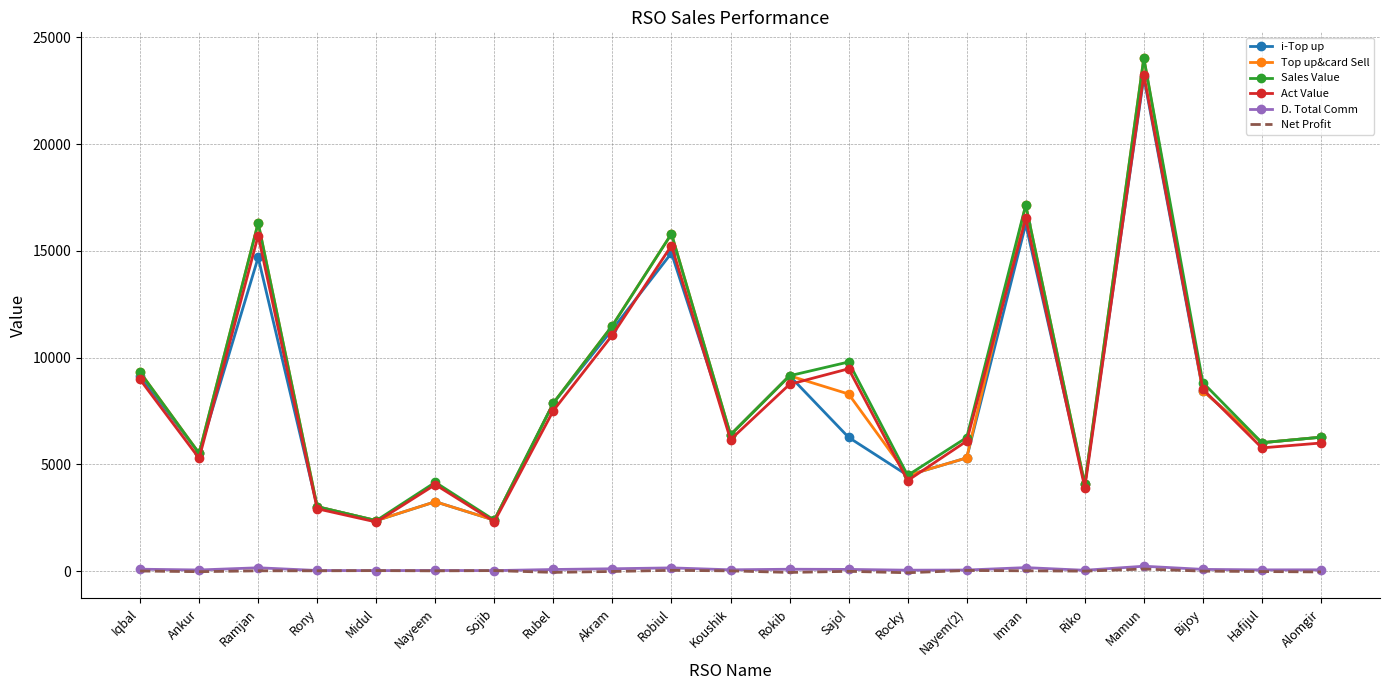

Which series changed the most between Robiul and Bijoy?

Top up&card Sell